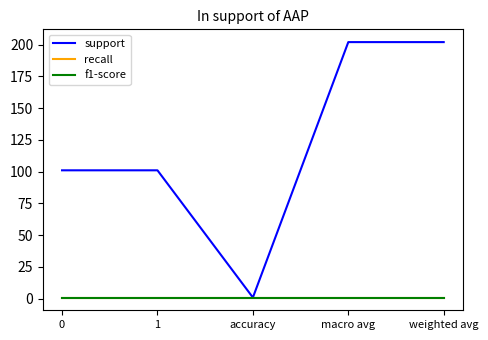

Which series has the largest total across all categories?

support